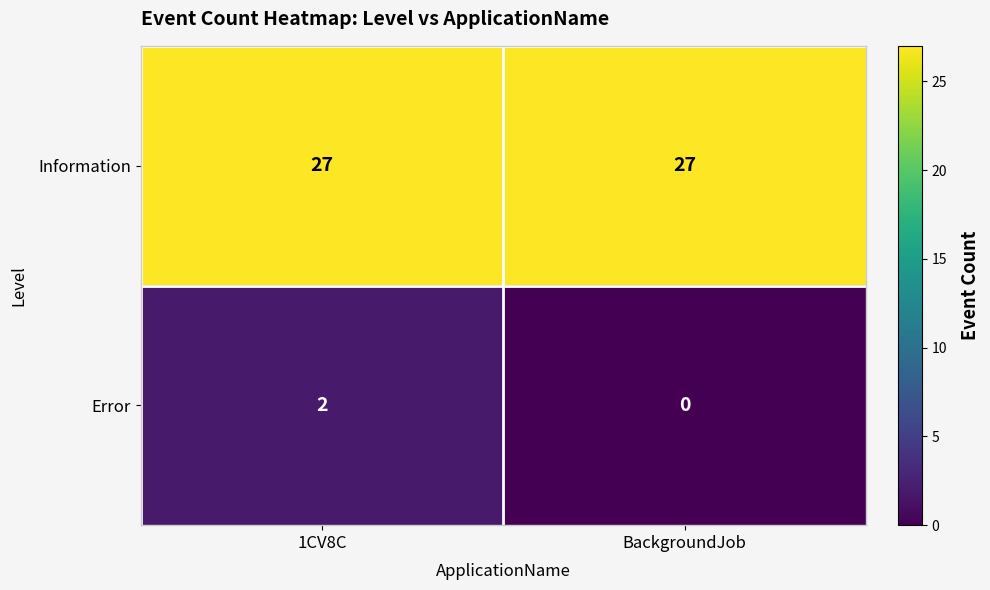

What is the sum of the Information values at 1CV8C and BackgroundJob?

54